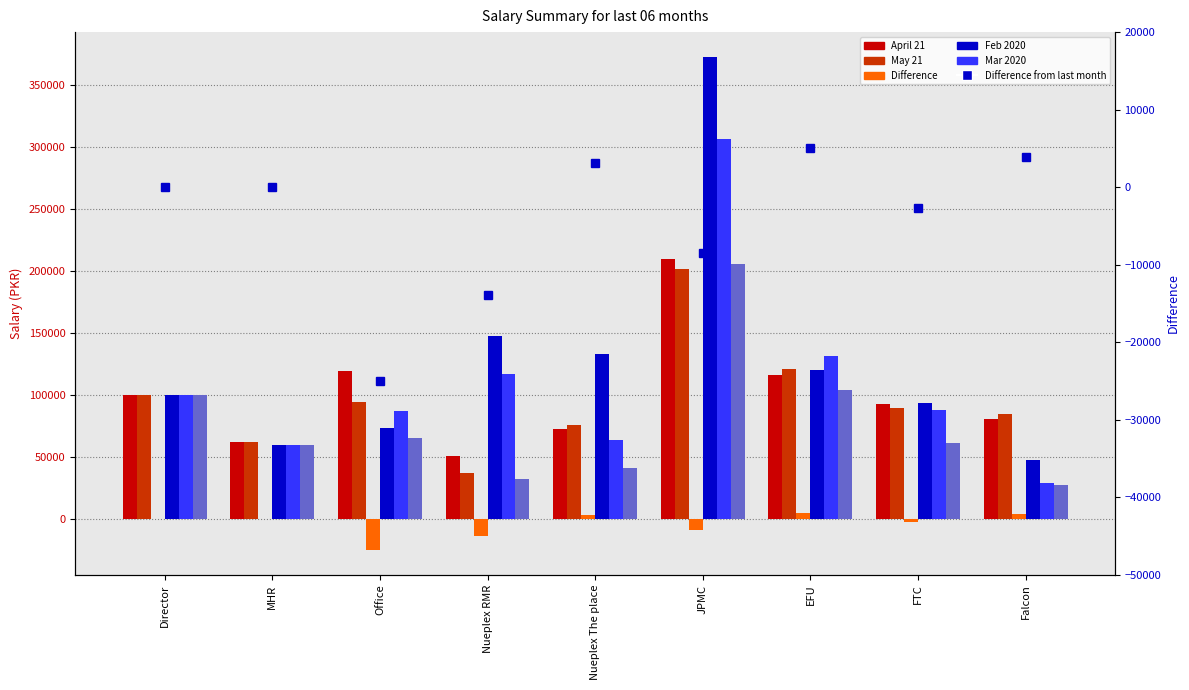

At which label is Feb 2020 closest to 210069?

Nueplex RMR